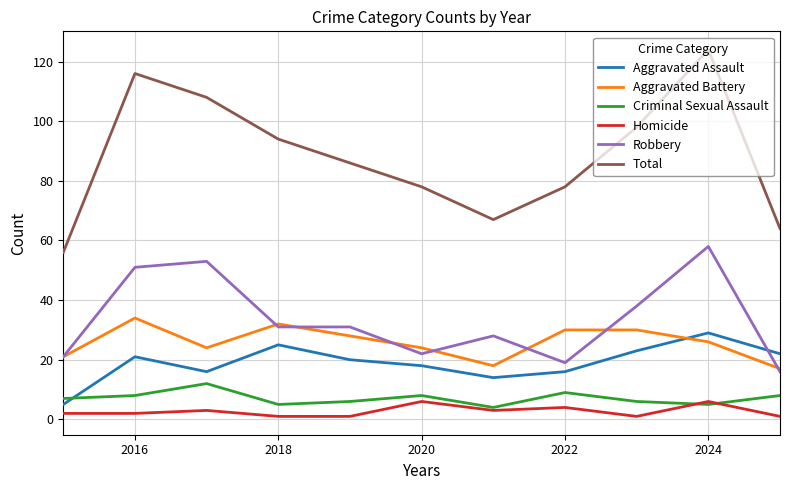

True or false: Aggravated Assault and Homicide intersect in this chart.

False